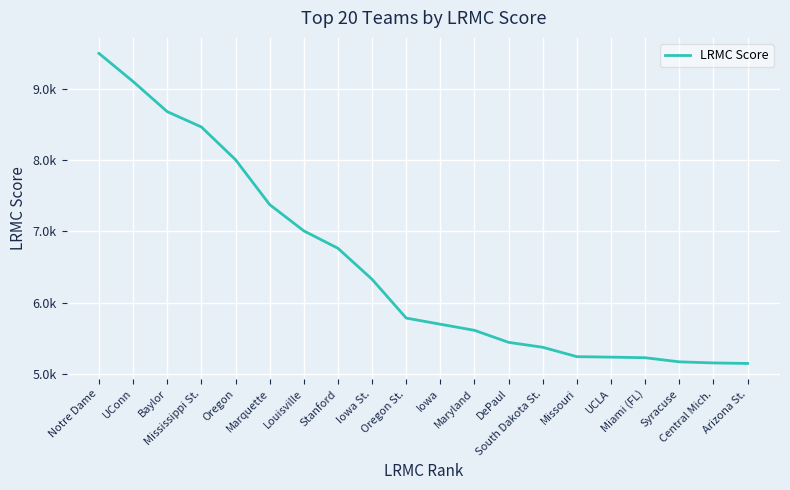

Does the chart have visible grid lines?

Yes